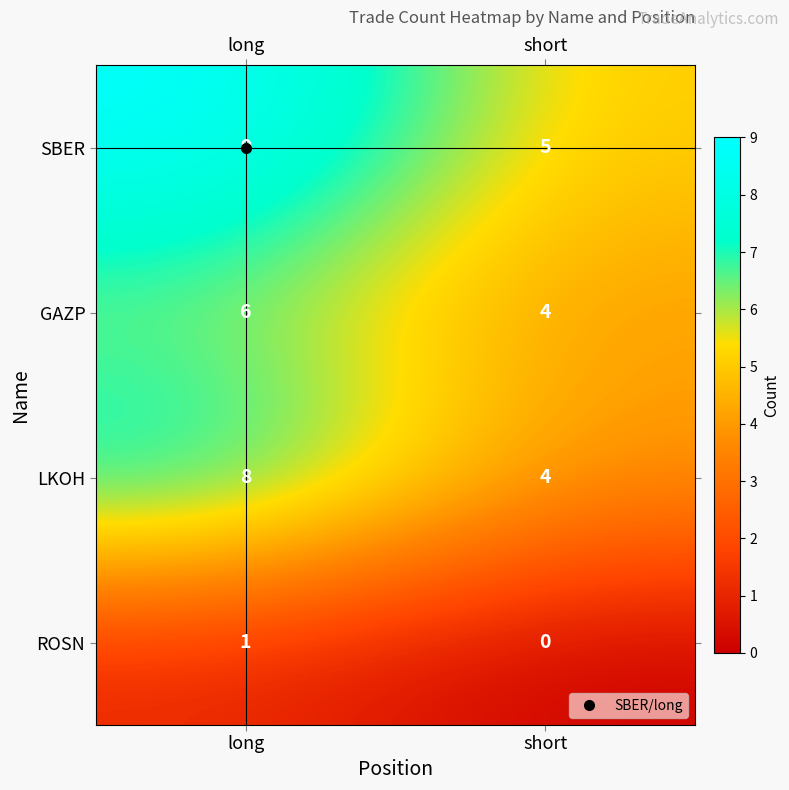

Which series has the largest total across all categories?

SBER